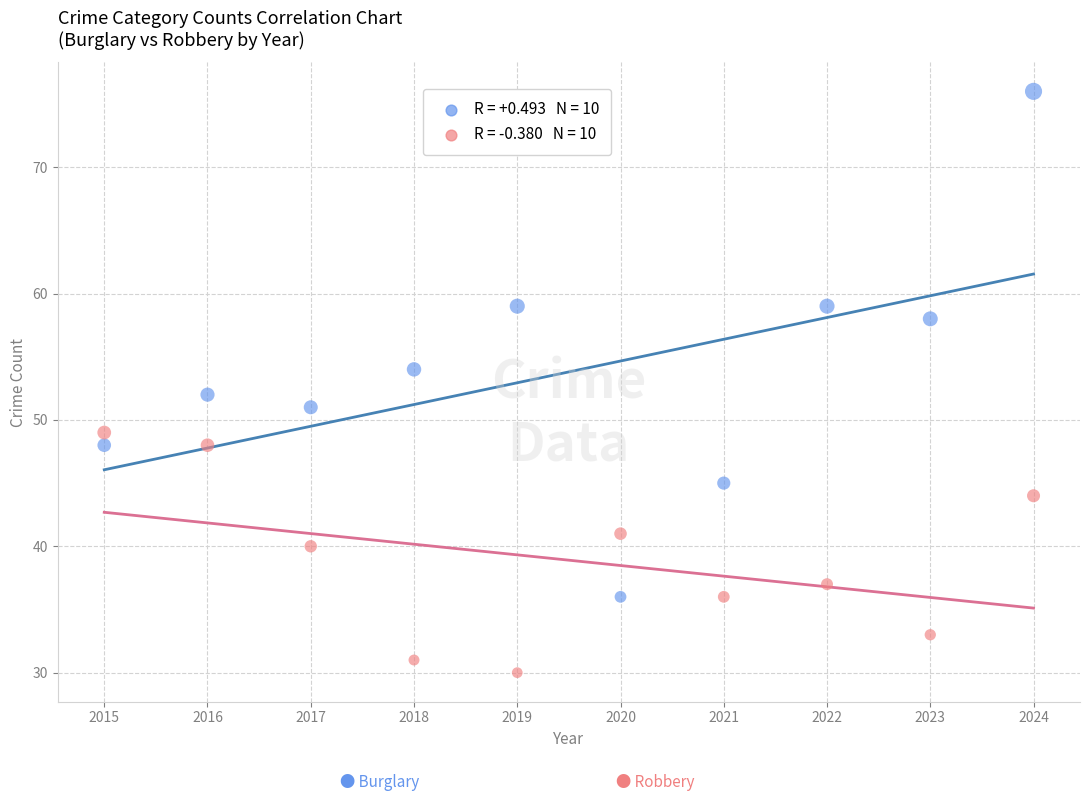

Across all data points, what is the range of Y values (max minus min)?

46